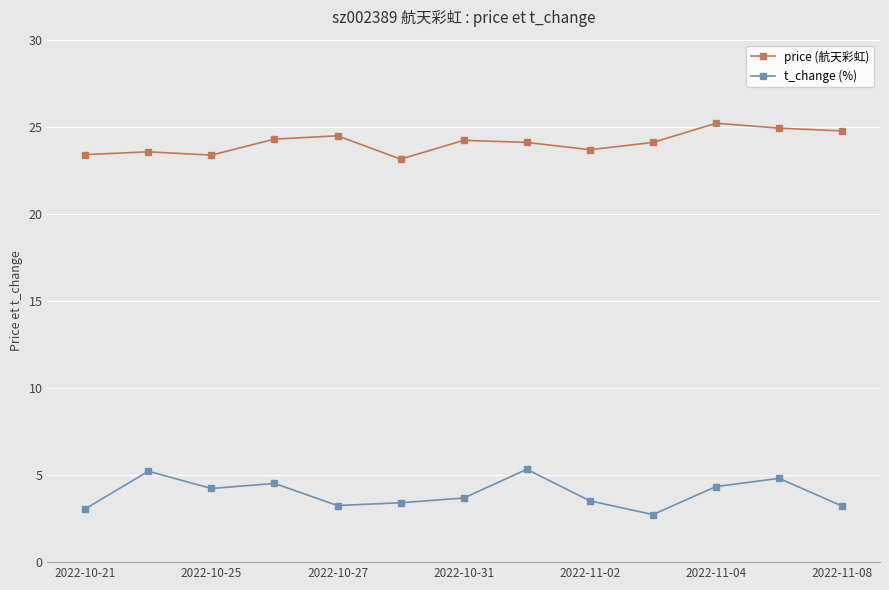

What is the difference between the maximum and minimum values in the t_change (%) series?

2.6